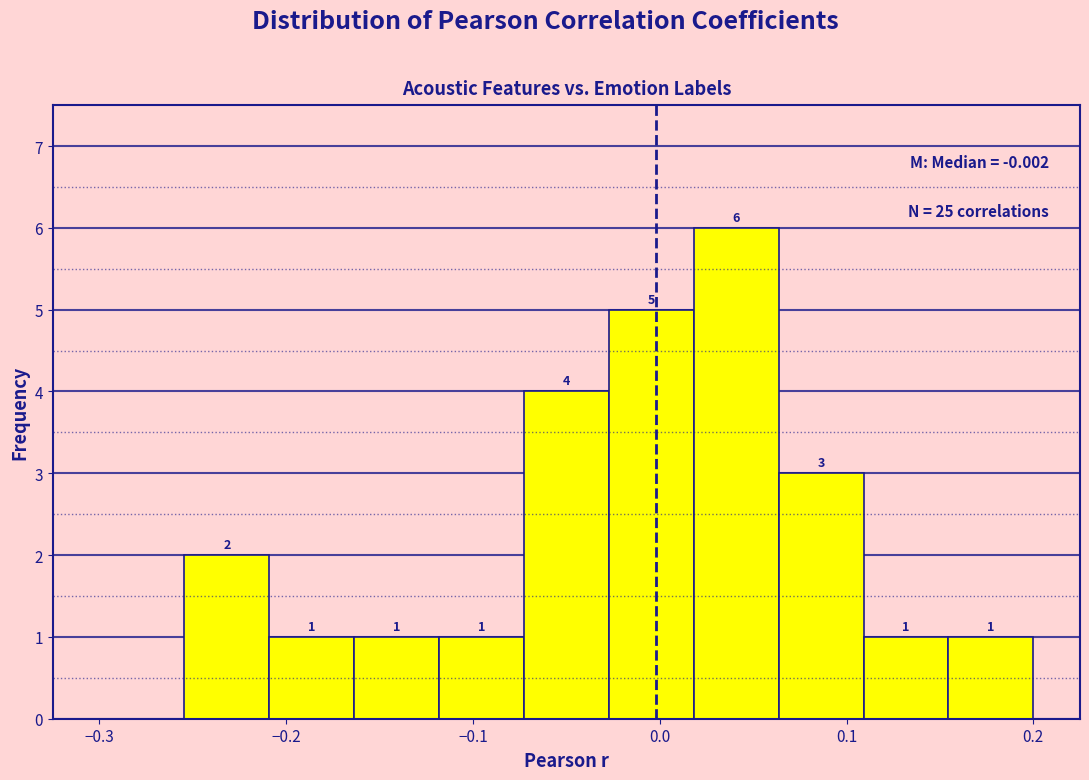

Over which range of the x-axis is the bar tallest?

0.02 to 0.06